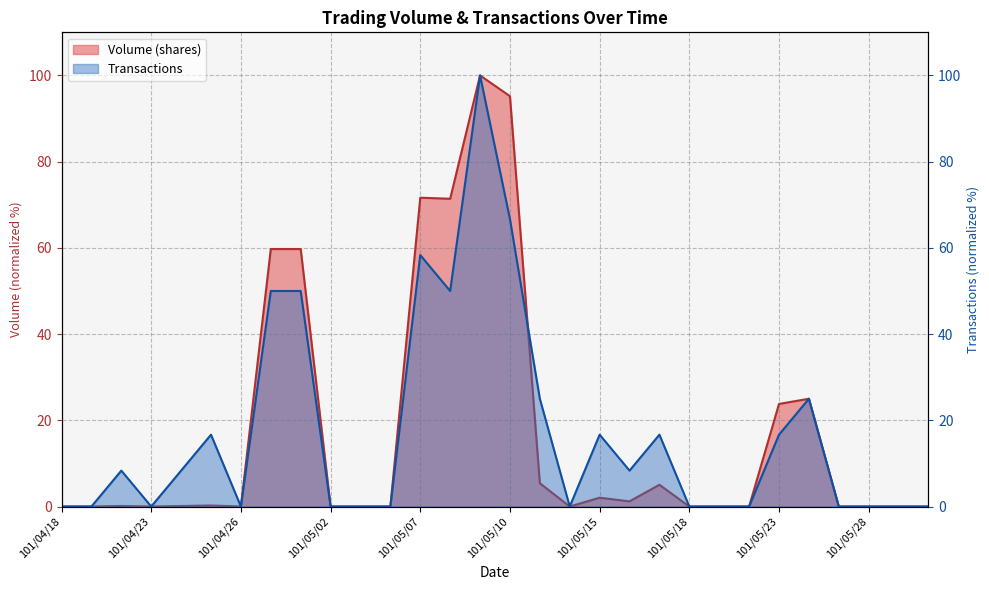

How many values in the Volume (shares) series exceed 0?

15